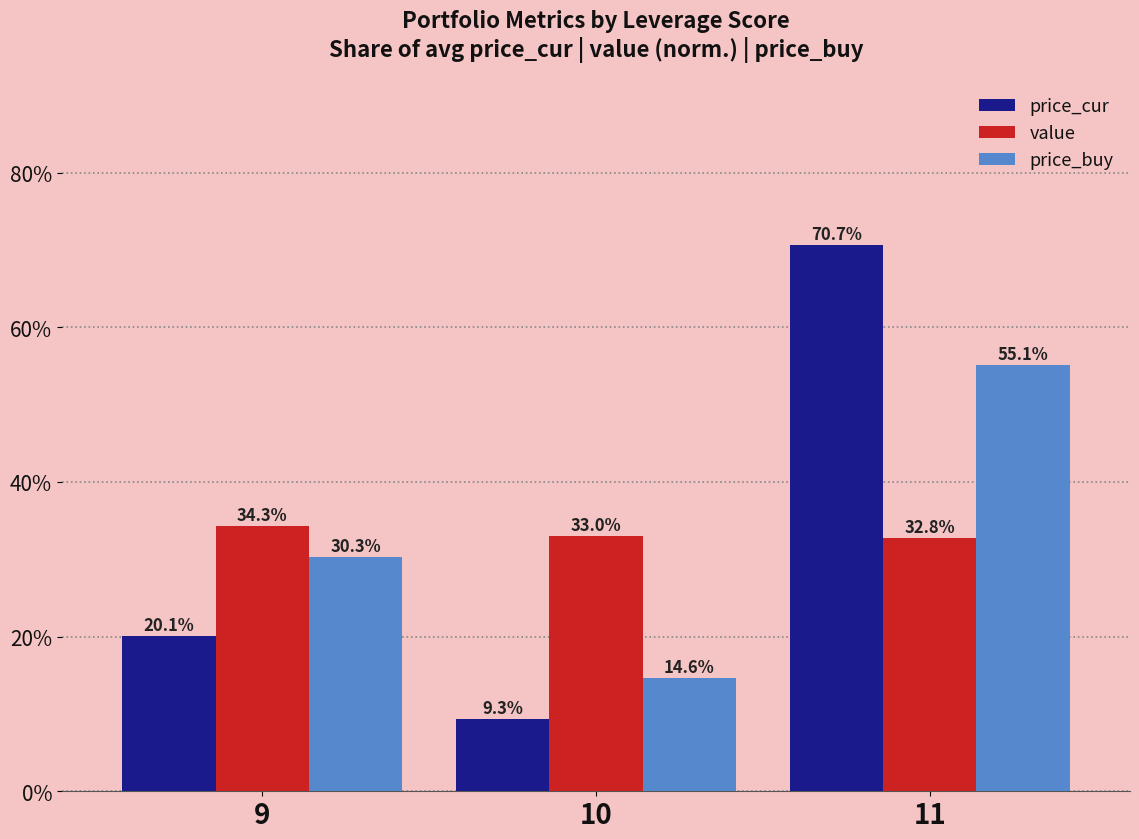

How many bars are there in total?

9